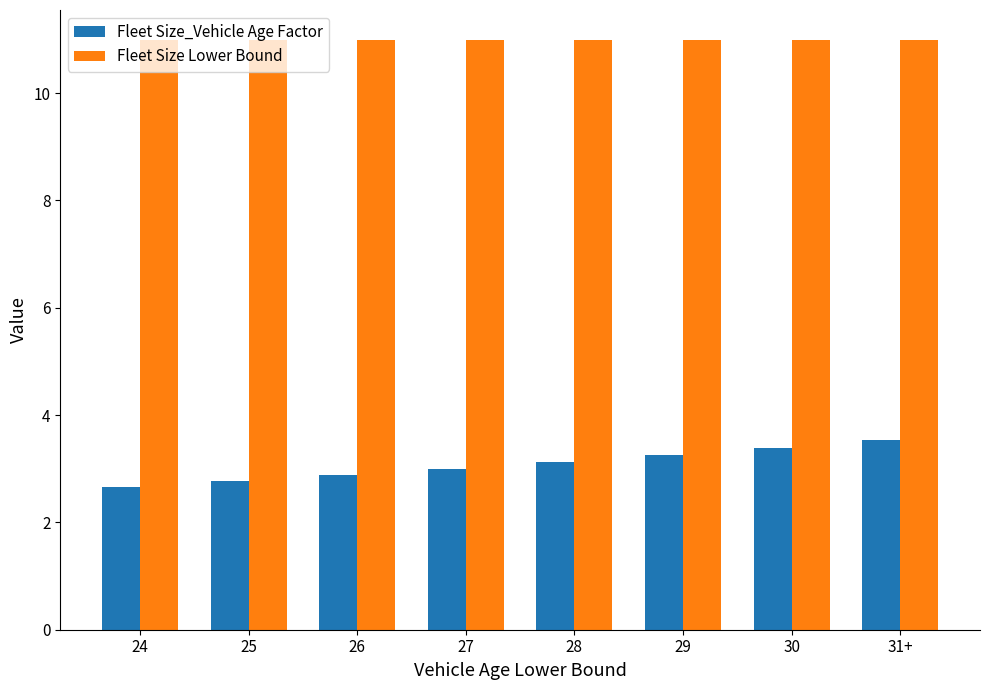

At which label does Fleet Size_Vehicle Age Factor reach its minimum?

24